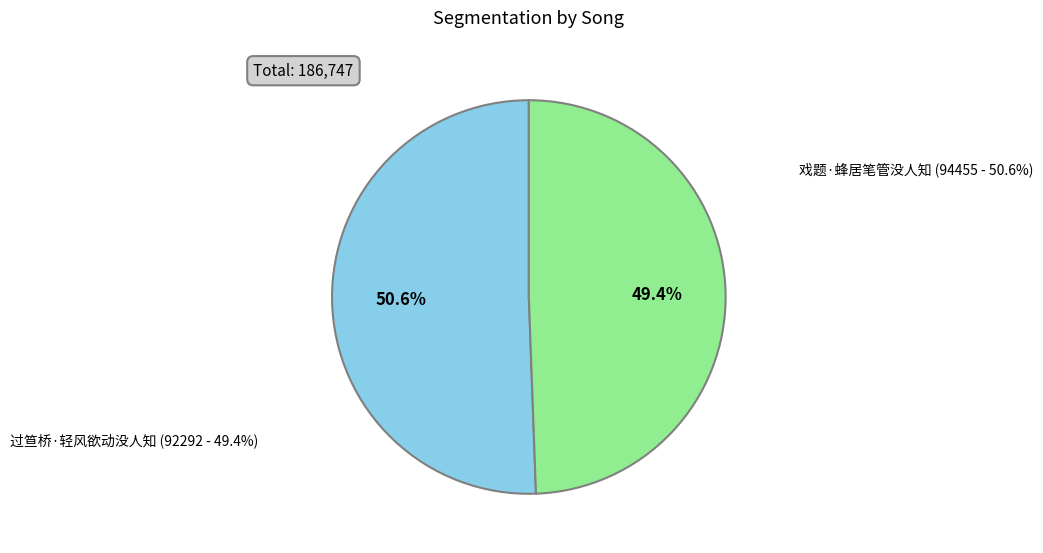

Rank the categories by value from lowest to highest.

过笪桥·轻风欲动没人知, 戏题·蜂居笔管没人知